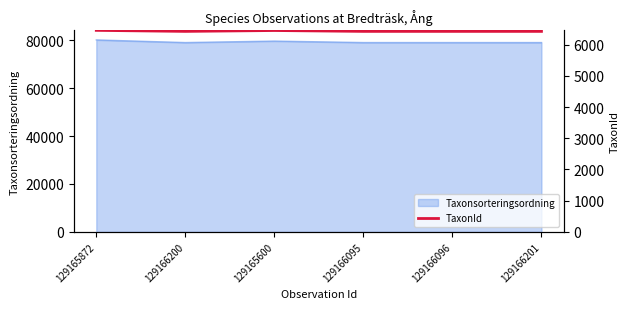

Rank the categories by value from highest to lowest.

129165872, 129165600, 129166200, 129166095, 129166096, 129166201